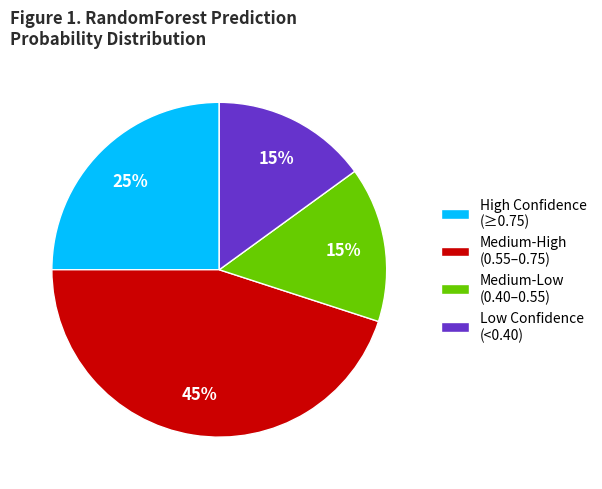

Combined, do Low Confidence (<0.40) and Medium-High (0.55–0.75) account for over 50%?

Yes